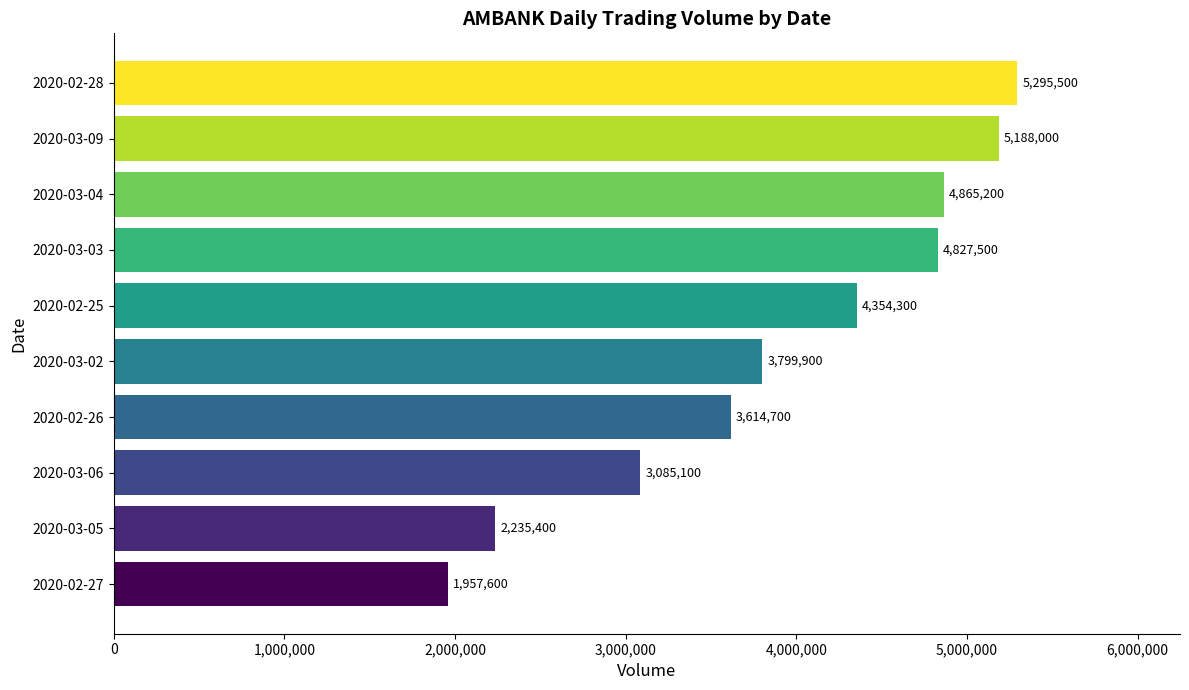

Reading bottom to top, what are all the values shown in this chart?

1957600	2235400	3085100	3614700	3799900	4354300	4827500	4865200	5188000	5295500